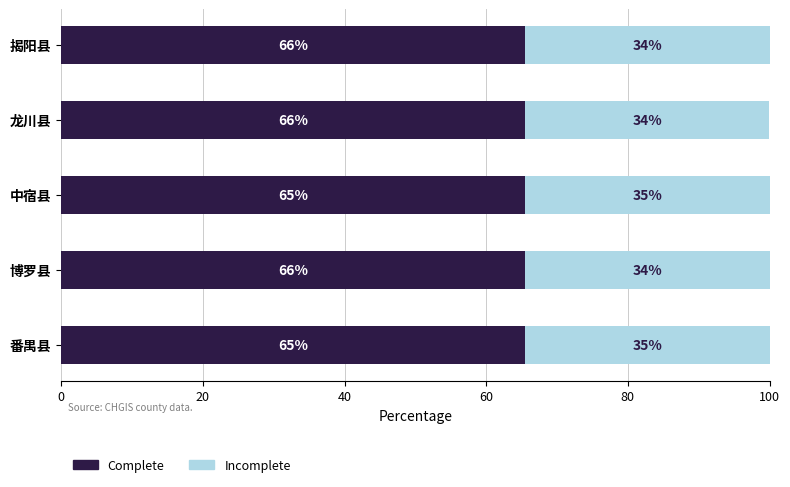

Reading left to right, what are all the values shown in this chart?

Complete: 65.5	65.5	65.5	65.5	65.5
Incomplete: 34.5	34.5	34.5	34.5	34.5